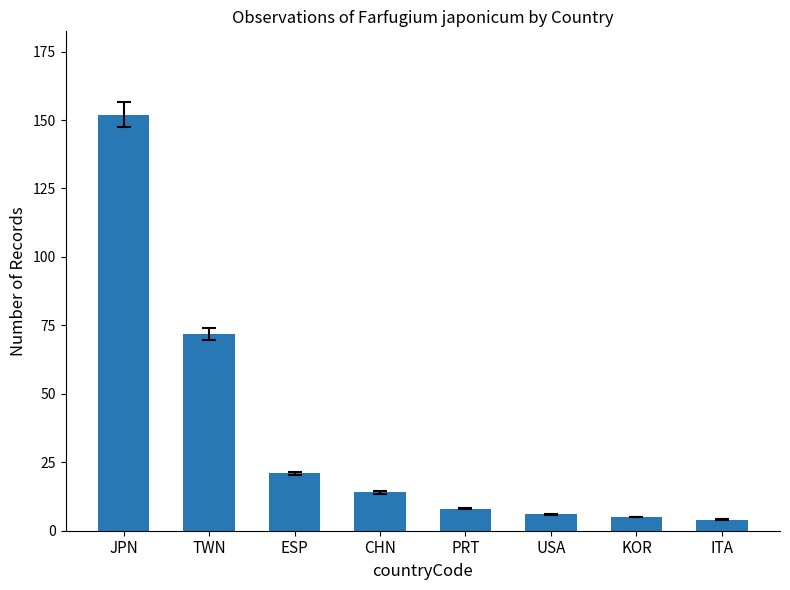

How many values are below 14?

4